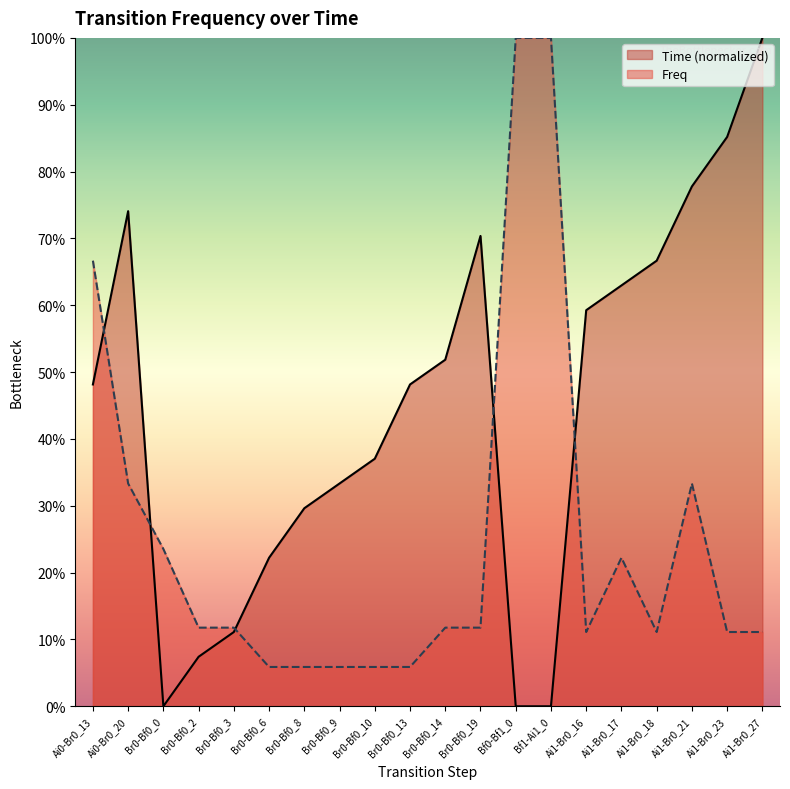

At how many categories does at least one series exceed 0?

20